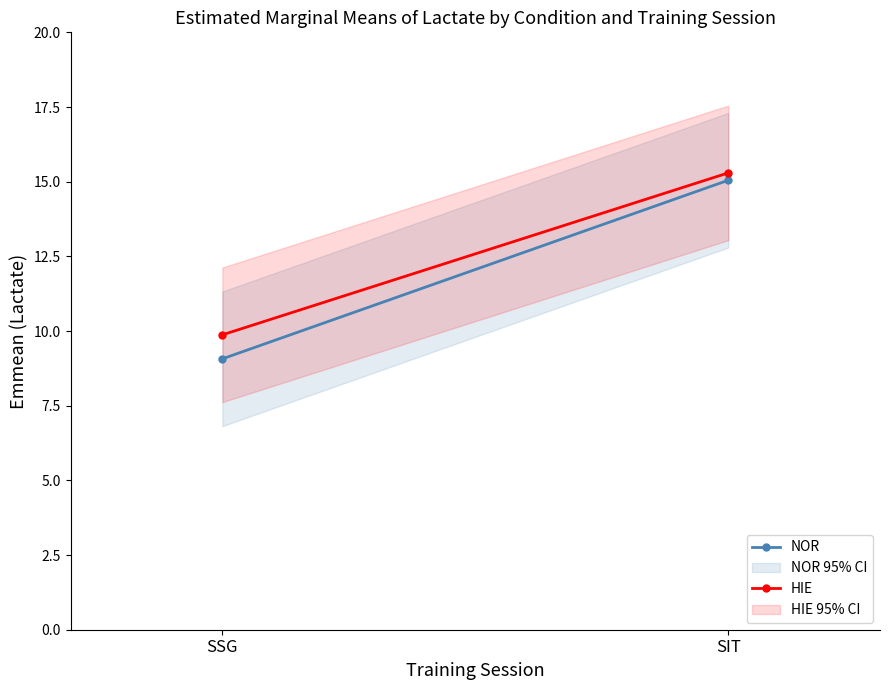

At SIT, list the series in order from largest to smallest.

HIE, NOR